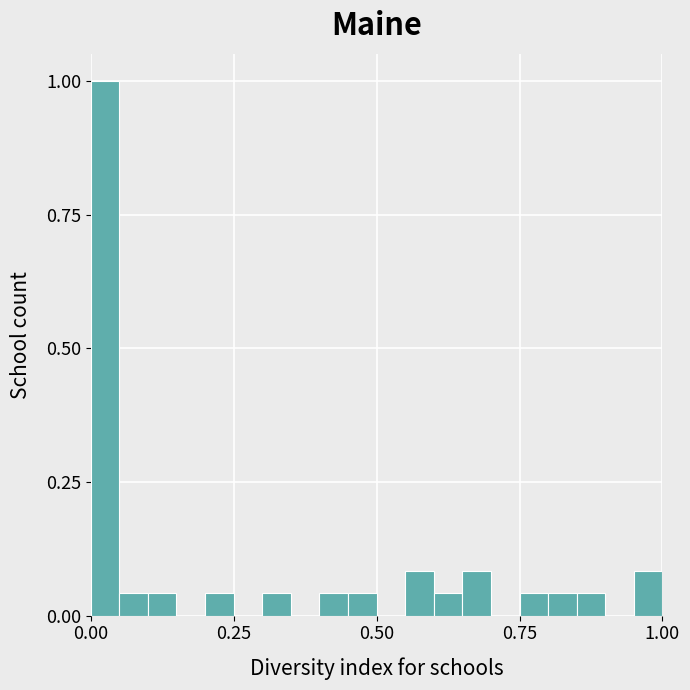

Around what value on the x-axis is the tallest bar? Give the approximate position of its centre, as read against the axis.

0.05